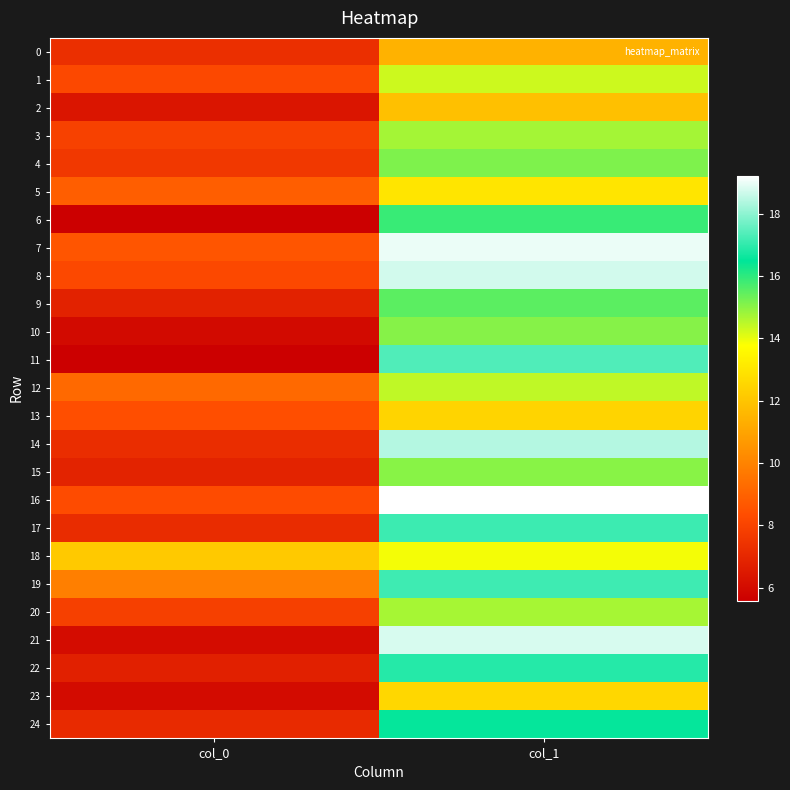

Between col_0 and col_1, which series saw the biggest shift?

21